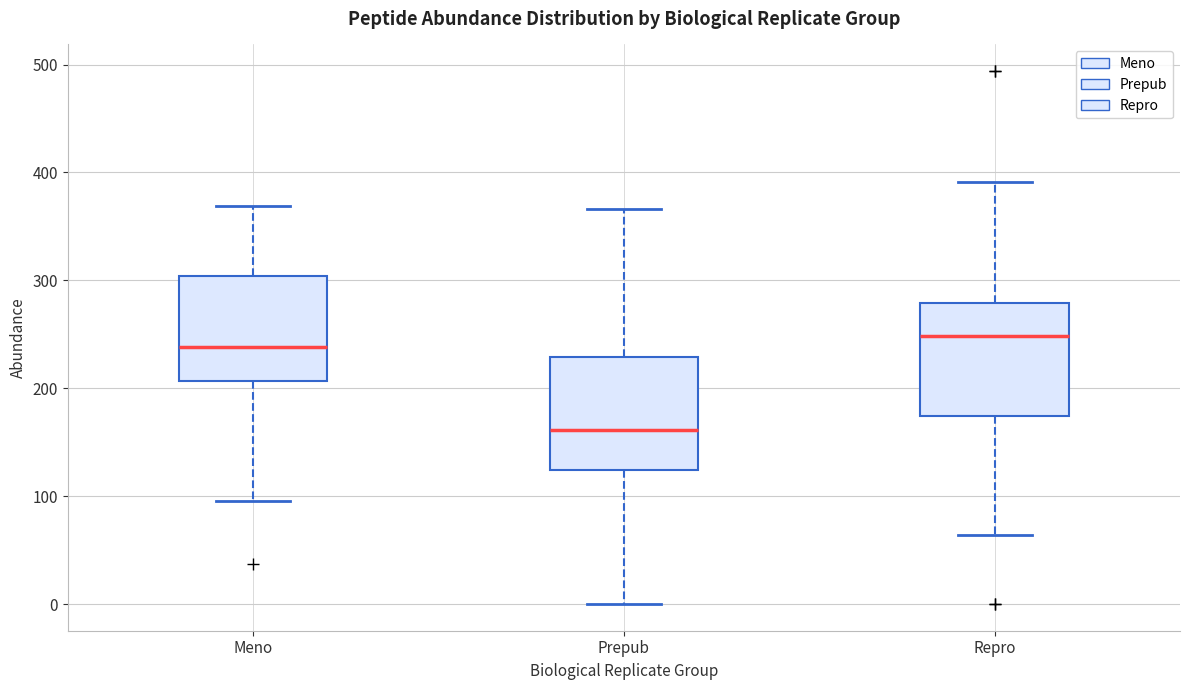

Reading left to right, read every box against the y-axis: the position of its median line, the range the box covers, and the ends of its whiskers. The values are not printed on the chart, so give them approximately, as read against the axis.

Meno: median 240, box 210 to 300, whiskers 100 to 370
Prepub: median 160, box 120 to 230, whiskers 0 to 370
Repro: median 250, box 170 to 280, whiskers 60 to 390